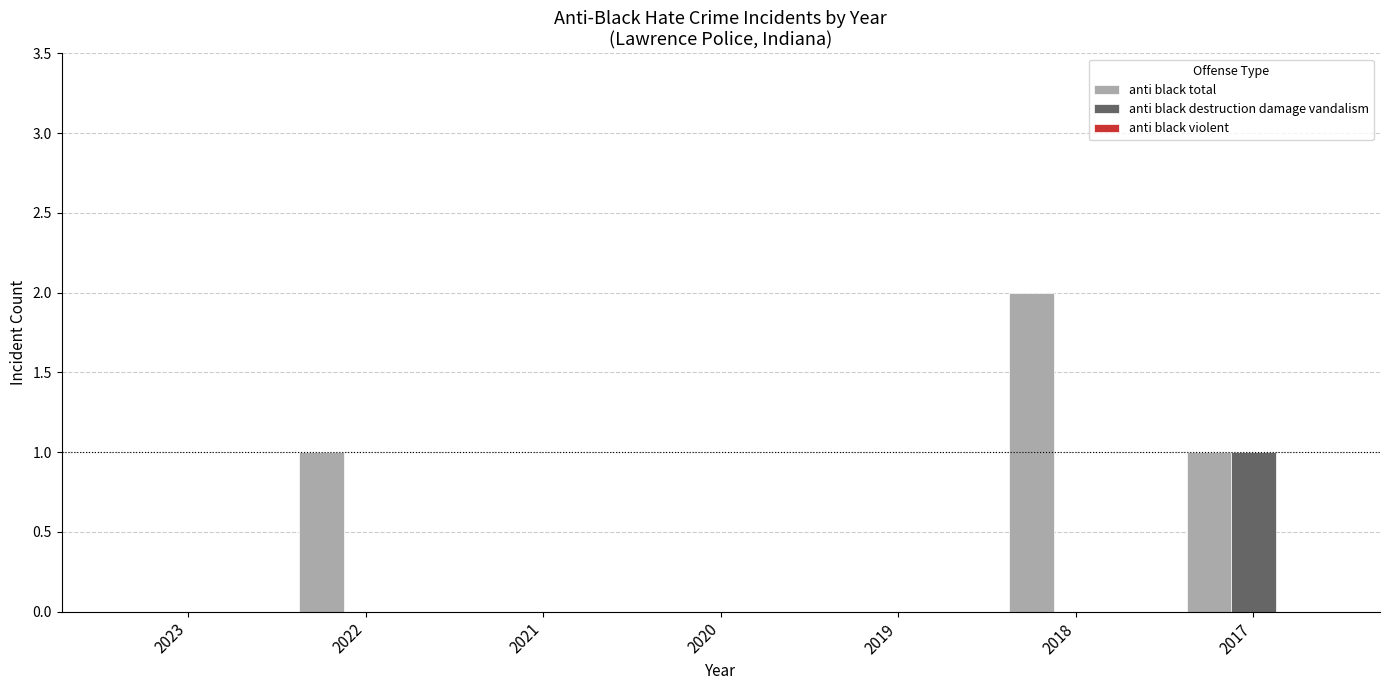

How many distinct data groups are displayed?

2